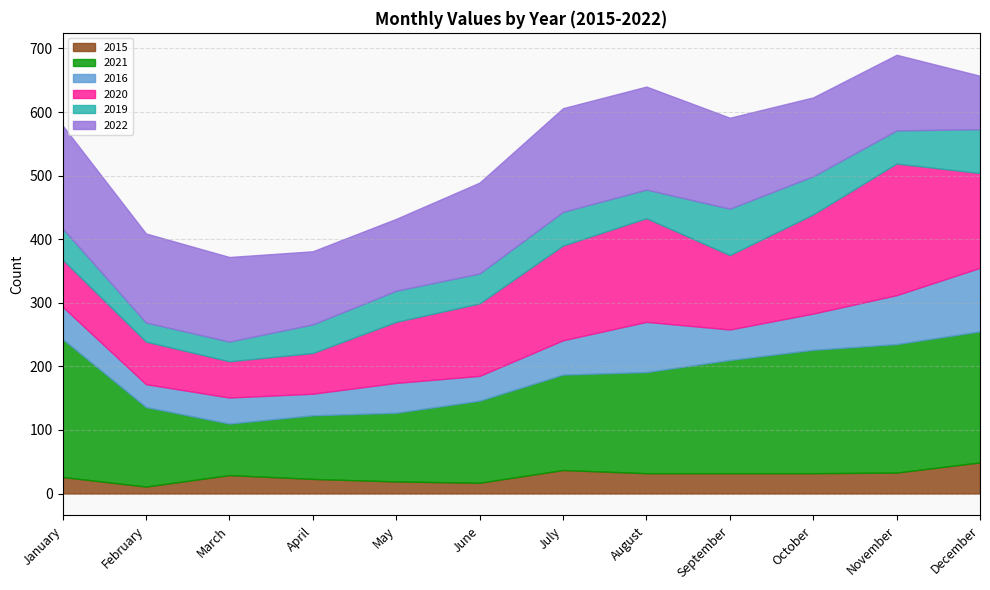

What is the sum of the 2021 values at December and January?

423